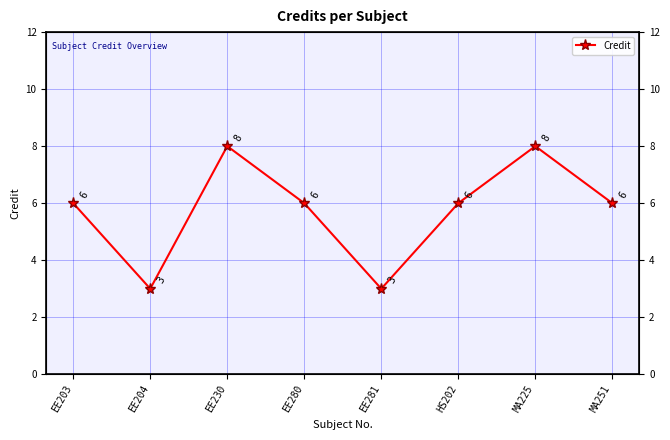

At which label does the data first exceed 6?

EE230